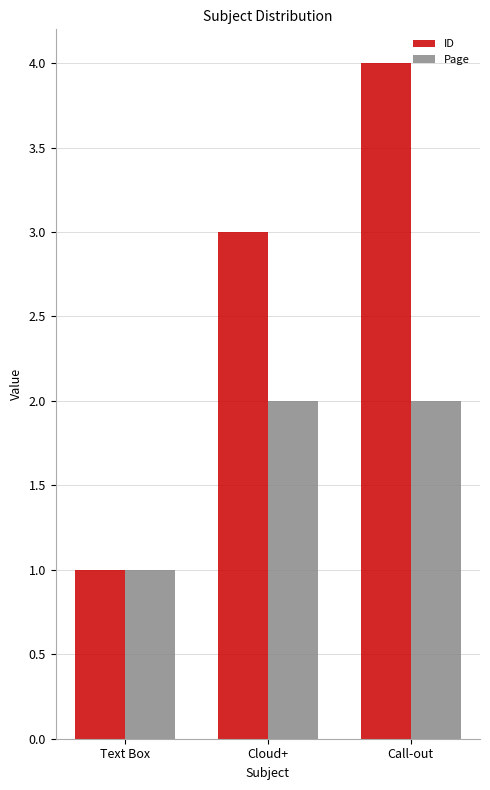

What value does the ID series have at Cloud+?

3